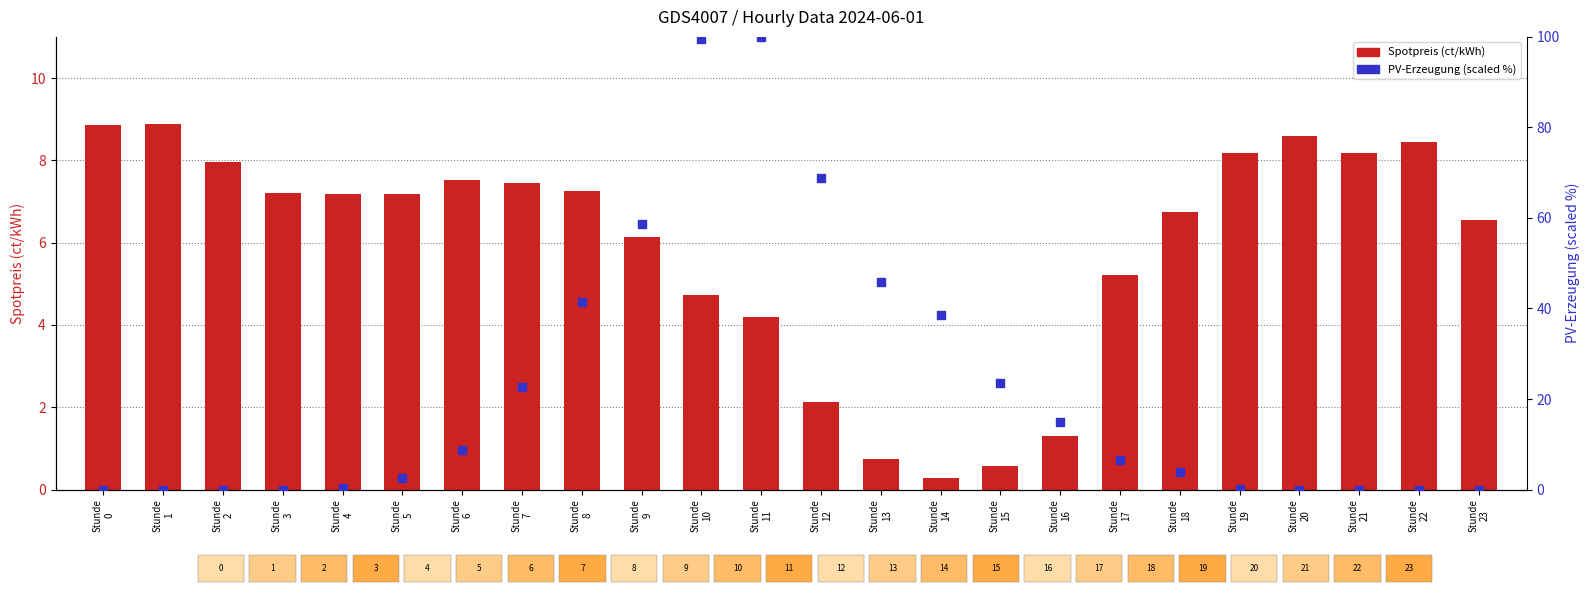

At which category is the sum across all series the highest?

Stunde
11